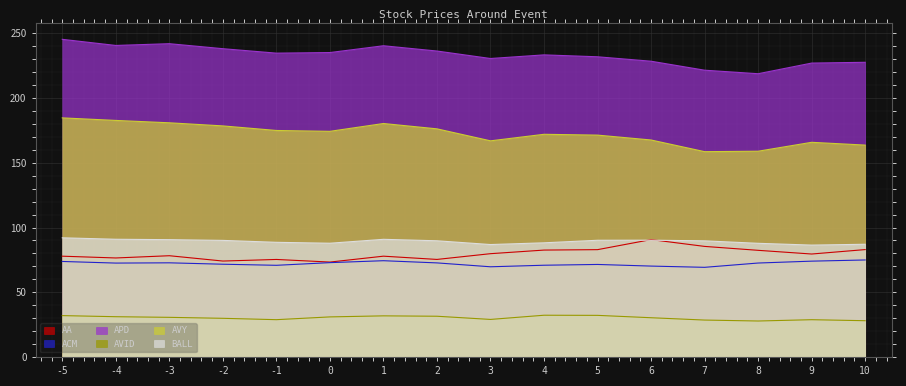

Is it true that AVY equals 176.2 at 2?

True